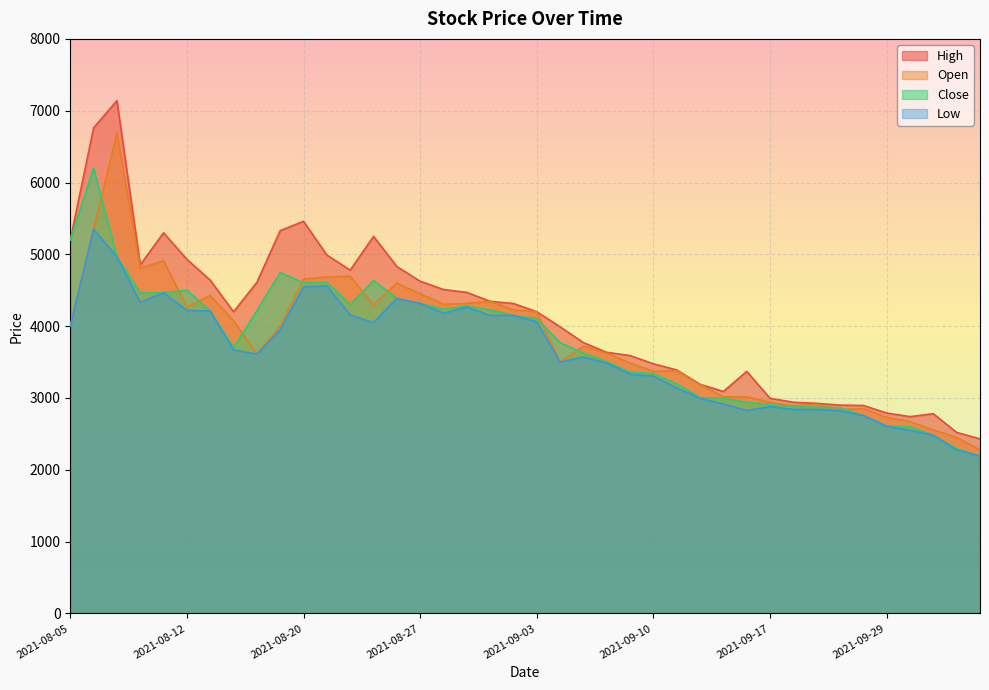

Count the number of categories in the chart.

40